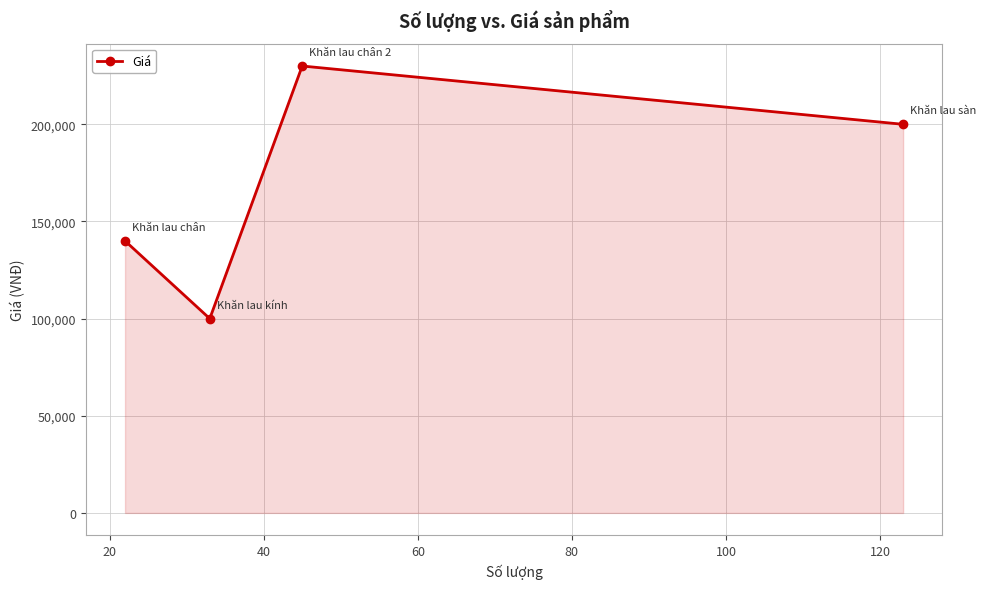

How many interior local peaks (higher than both neighbors) does the data have?

1